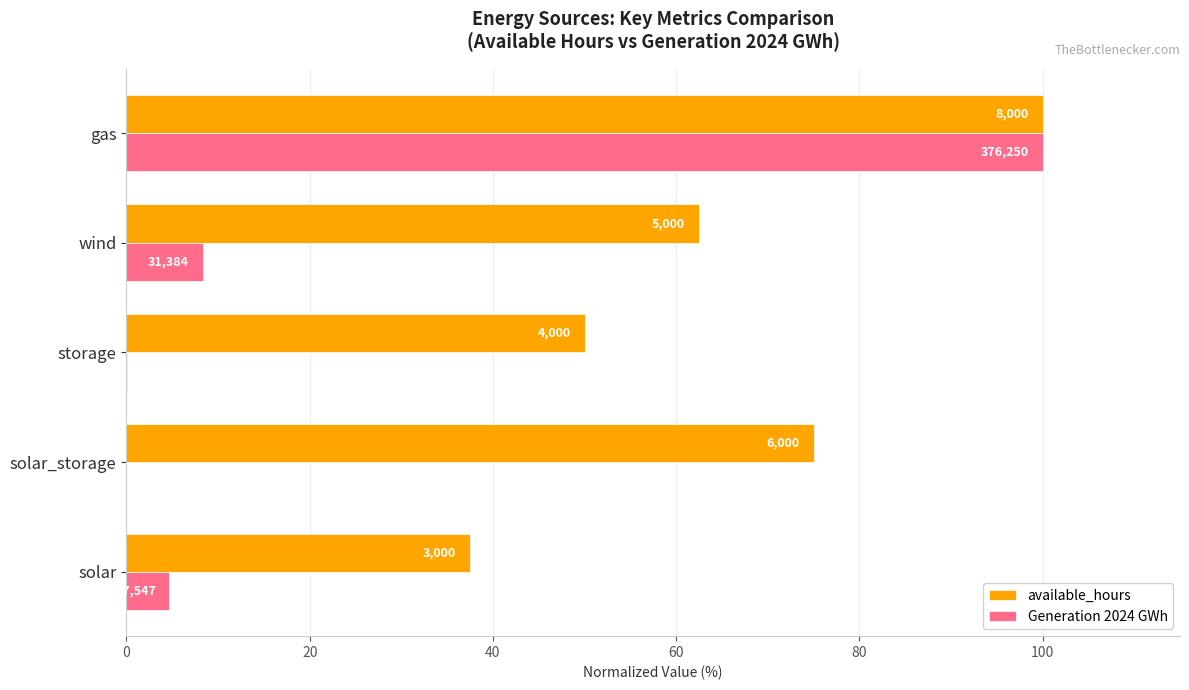

What is the minimum value for available_hours?

37.5